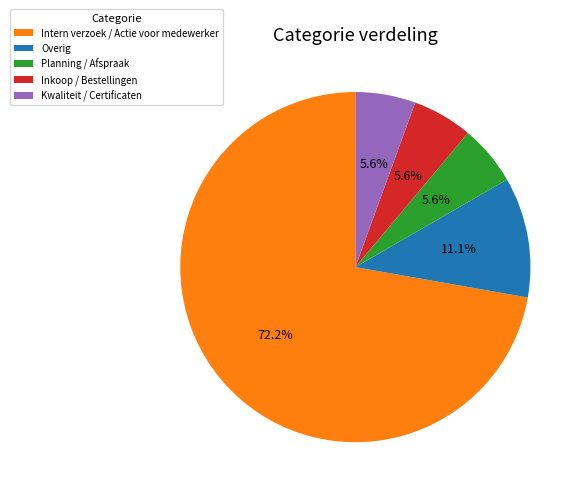

To the nearest percent, what is the combined percentage of Intern verzoek / Actie voor medewerker and Planning / Afspraak?

78%